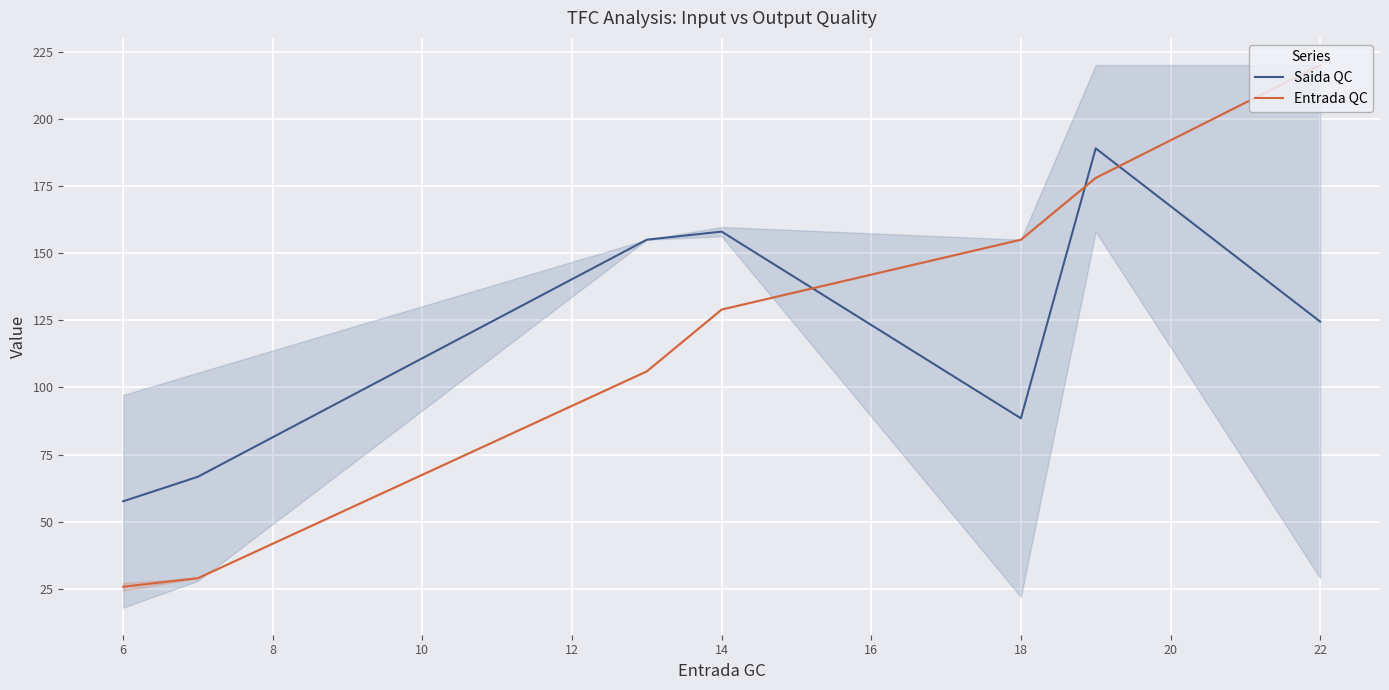

Between which two adjacent categories do Saida QC and Entrada QC first intersect?

14 and 18